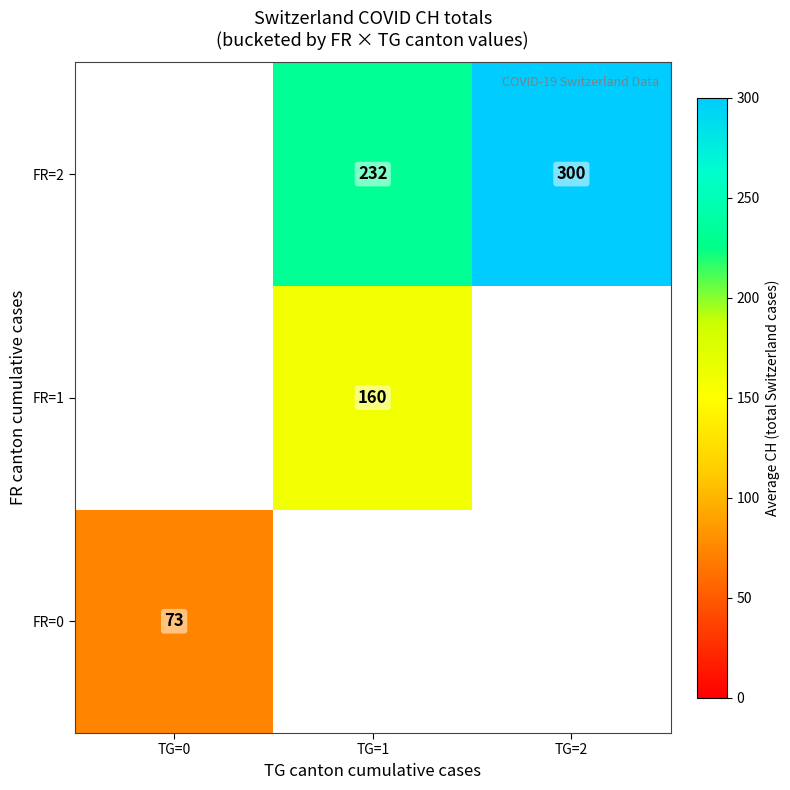

At how many categories does at least one series exceed 253?

1